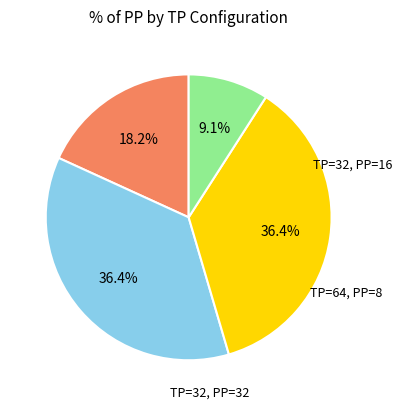

Does any single category account for the majority?

No